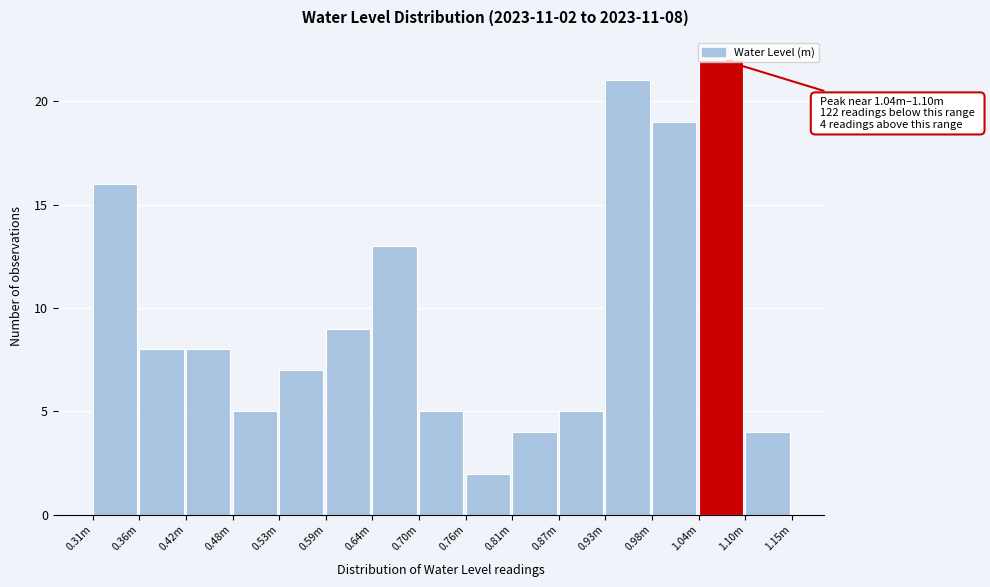

What is the change in value from 0.42m to 0.81m?

-4